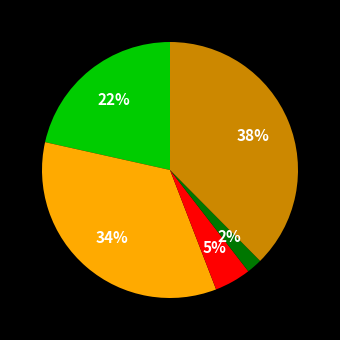

Is there a majority slice in this chart?

No